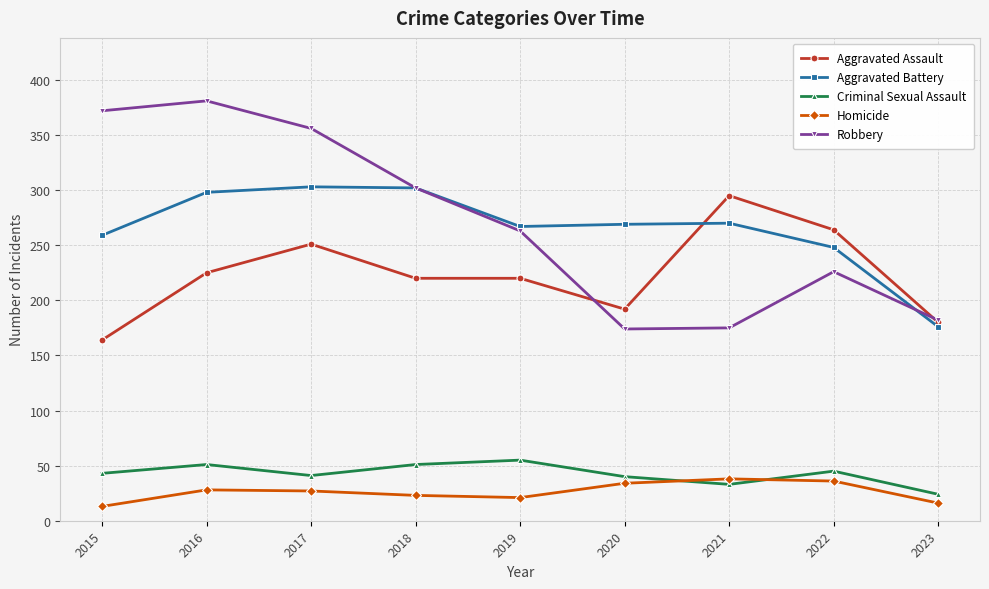

What is the value of the Homicide point at the 8th from the left?

36